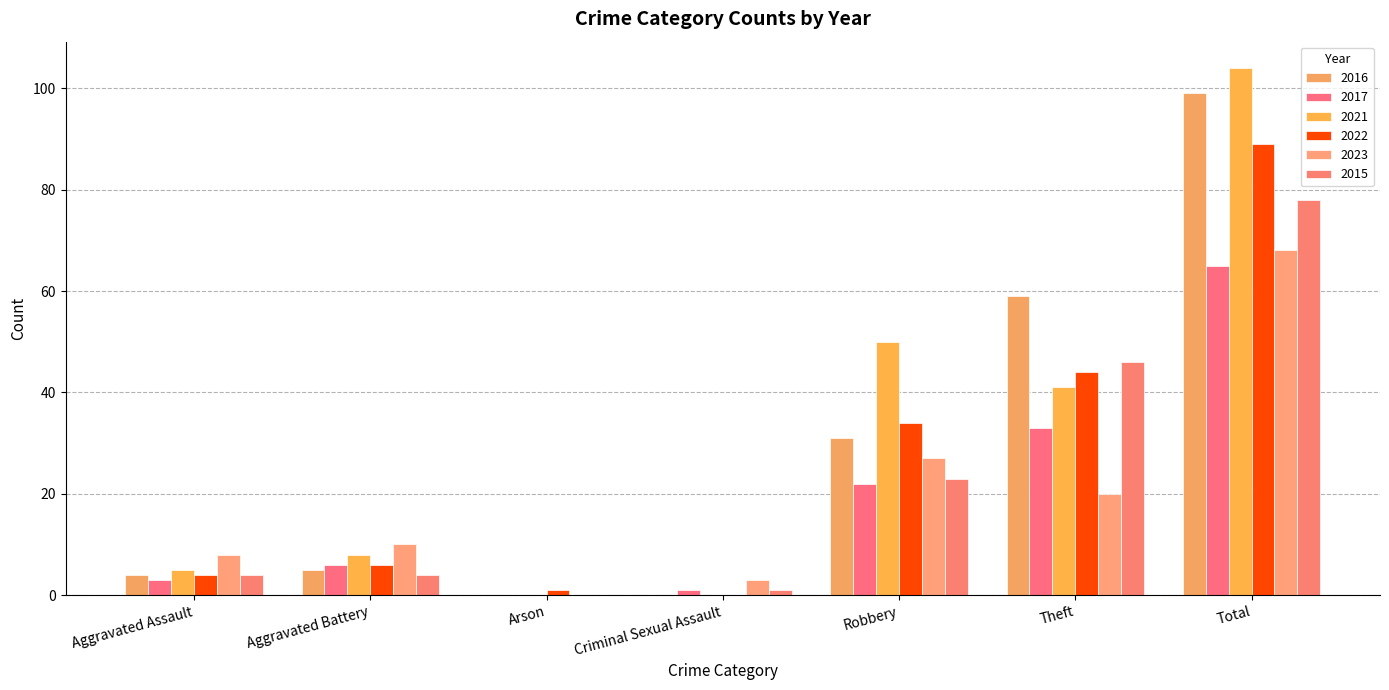

Is the value of 2022 at Theft greater than the value of 2016 at Total?

No